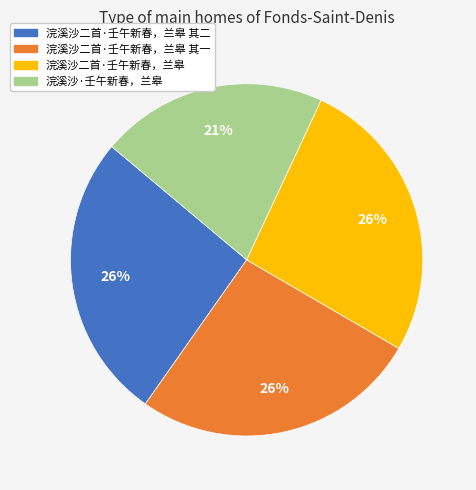

How many segments does this pie chart have?

4